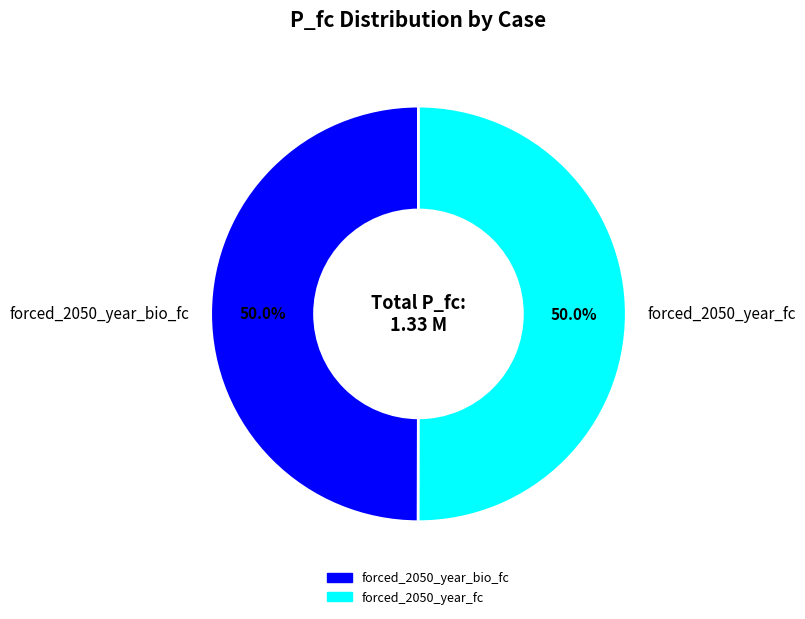

To the nearest percent, what portion does forced_2050_year_bio_fc represent?

50%